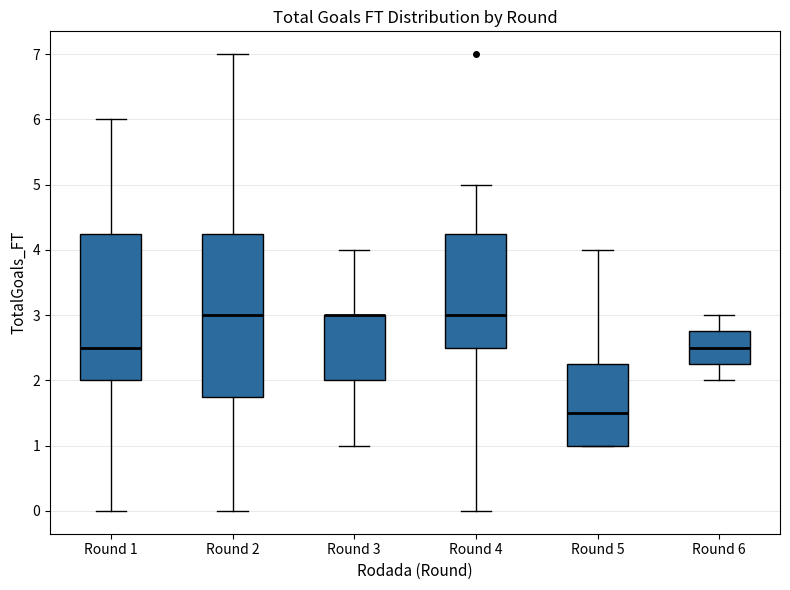

Where is the upper edge of the box for Round 6 on the y-axis? The values are not printed on the chart, so give them approximately, as read against the axis.

2.8